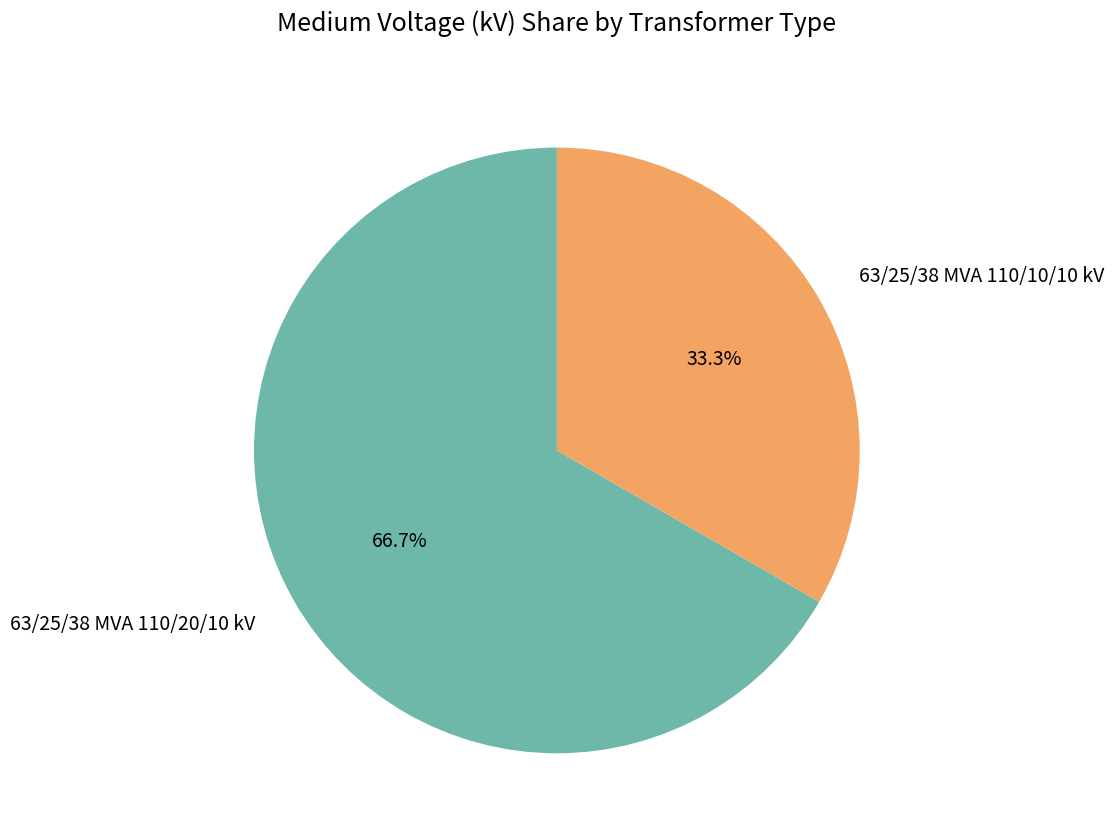

To the nearest percent, what portion does 63/25/38 MVA 110/20/10 kV represent?

67%